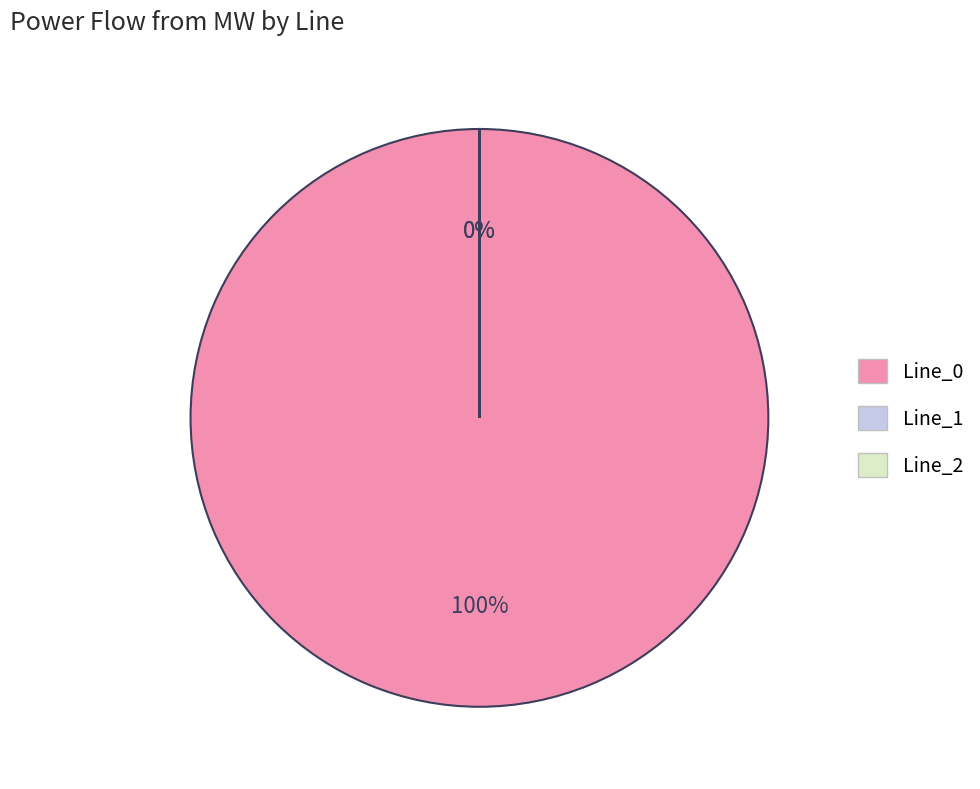

To the nearest percent, what is the average slice percentage?

33%